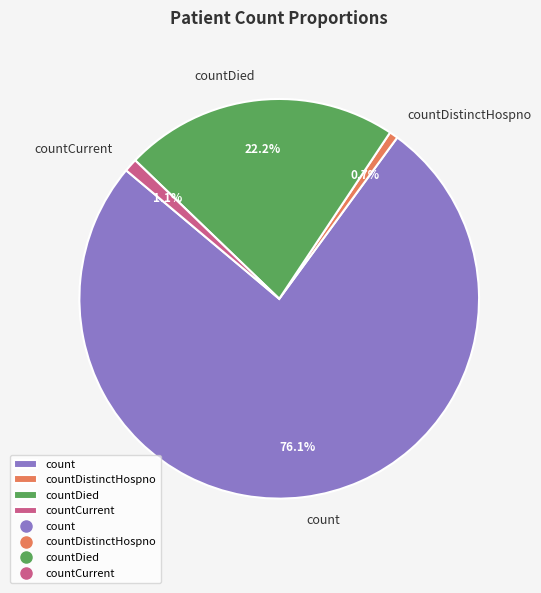

Combined, do count and countDistinctHospno account for over 50%?

Yes